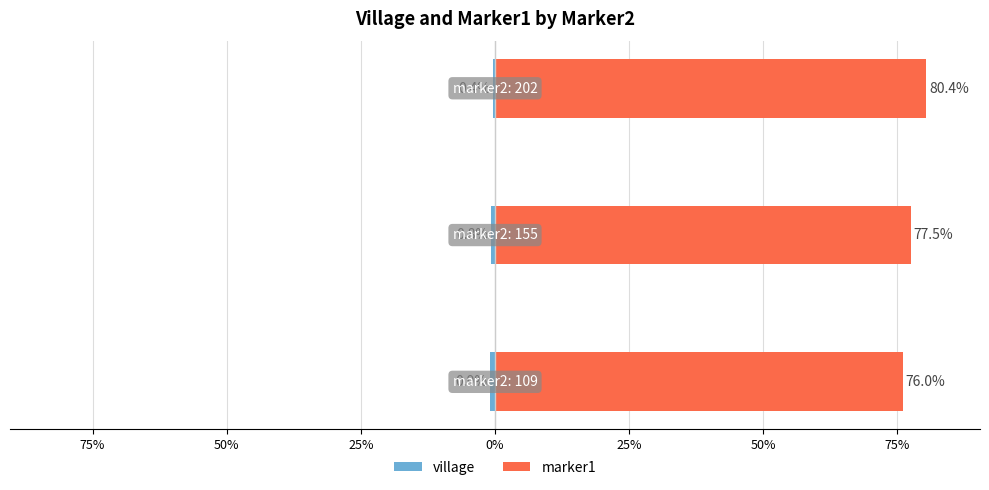

Reading left to right, extract all data points from this chart.

village: 100%=-0.9	75%=-0.8	50%=-0.4
marker1: 100%=76.0	75%=77.5	50%=80.4